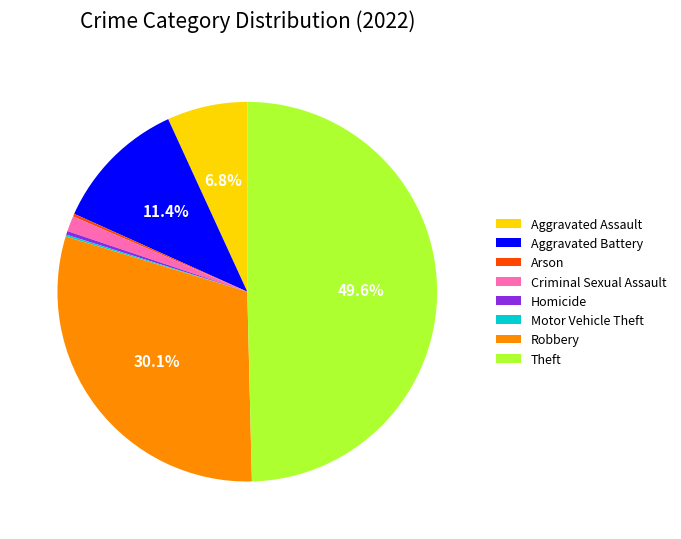

To the nearest percent, what is the difference between the largest and smallest slice percentages?

49%